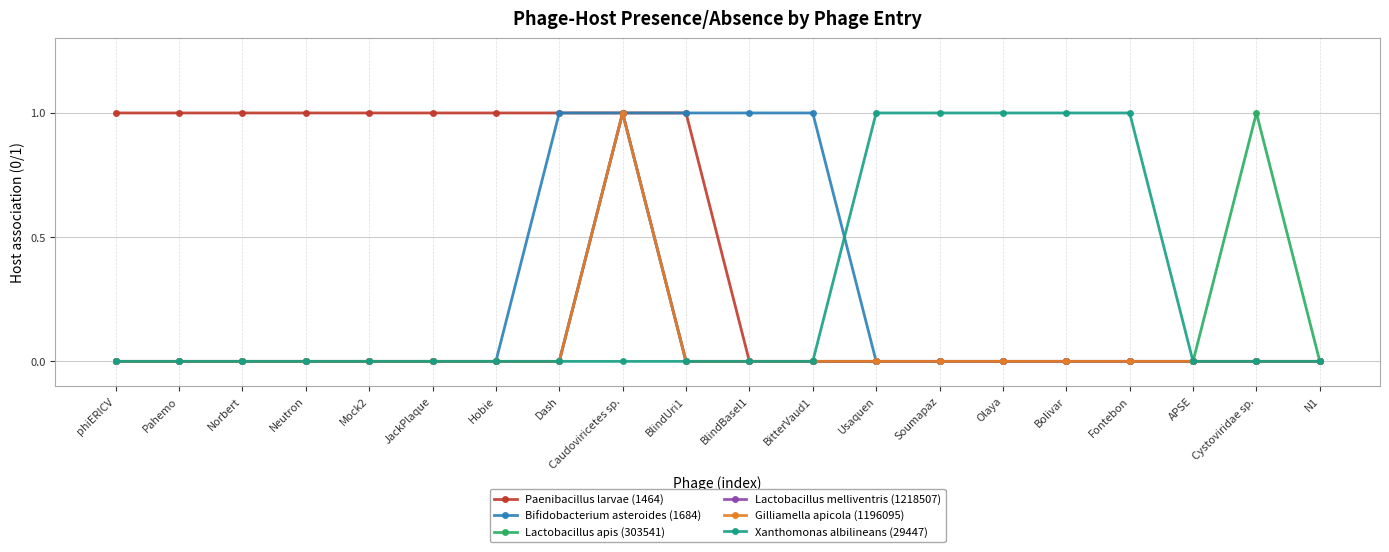

At which category does the chart reach its minimum across all series?

BlindBasel1